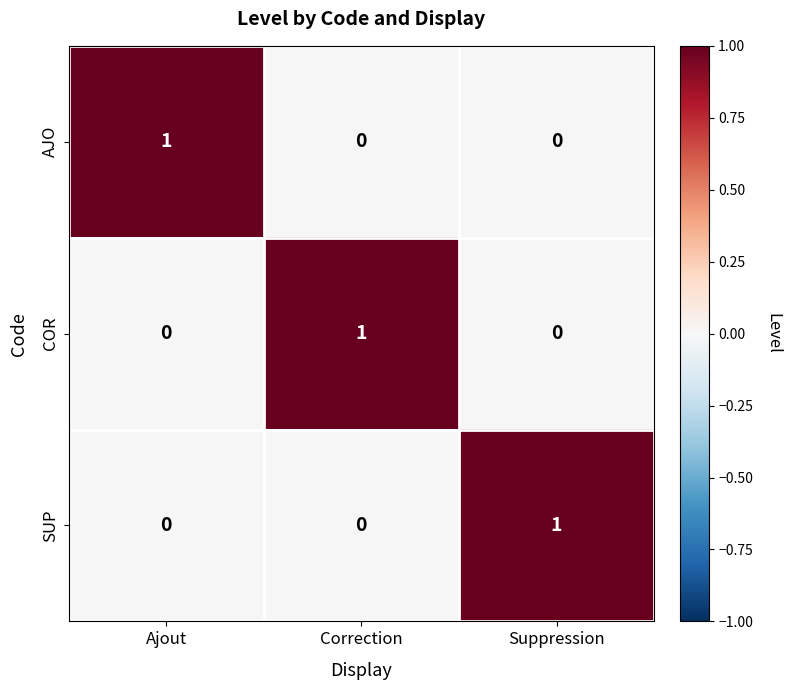

At how many categories does at least one series exceed 0?

3